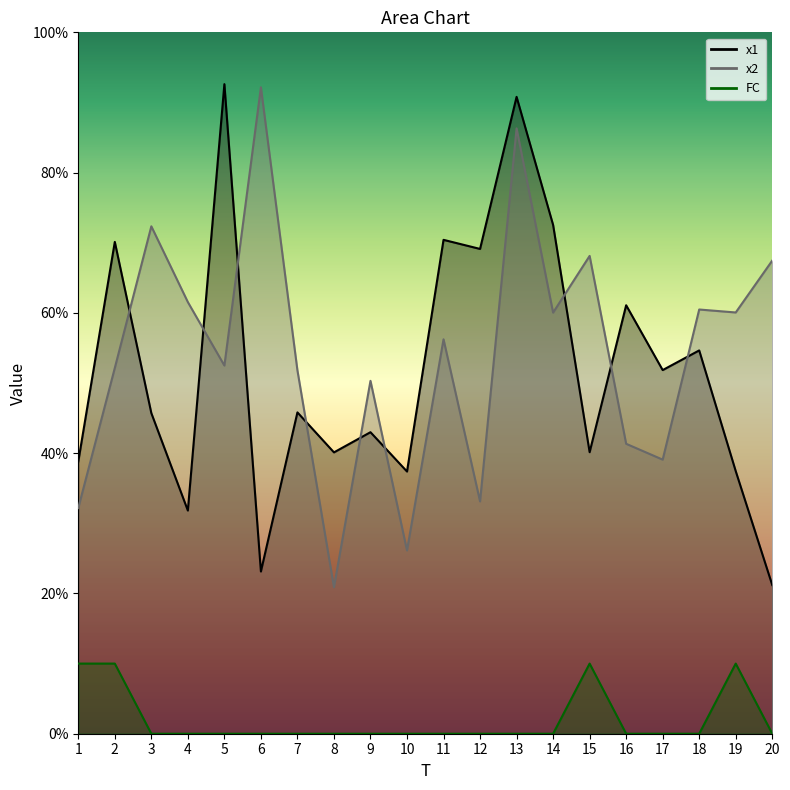

Rank the categories by x1 value from lowest to highest.

20, 6, 4, 10, 19, 1, 8, 15, 9, 3, 7, 17, 18, 16, 12, 2, 11, 14, 13, 5